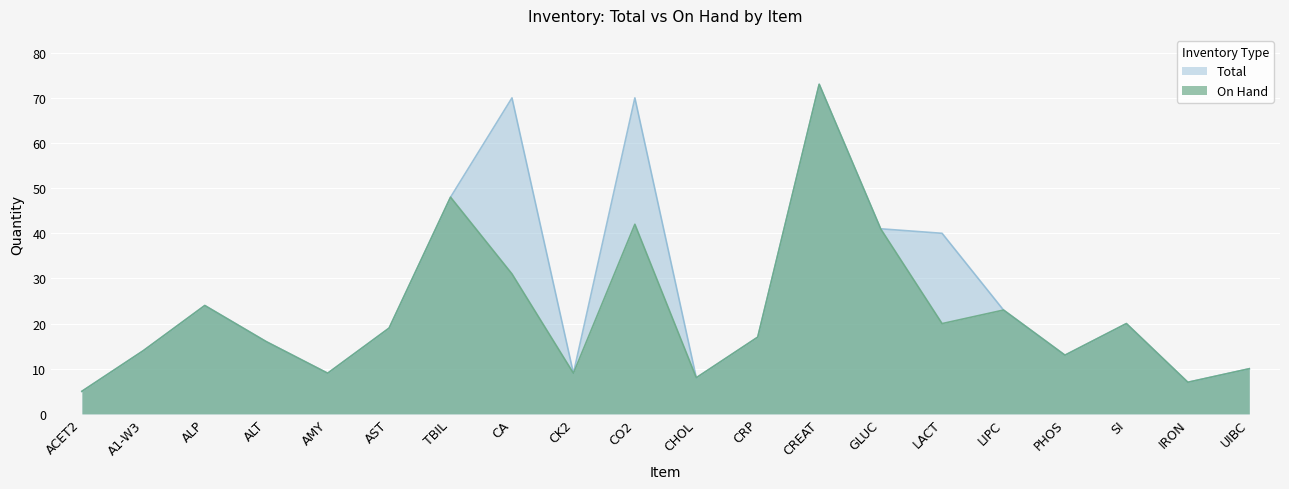

How many lines are shown in the chart?

2